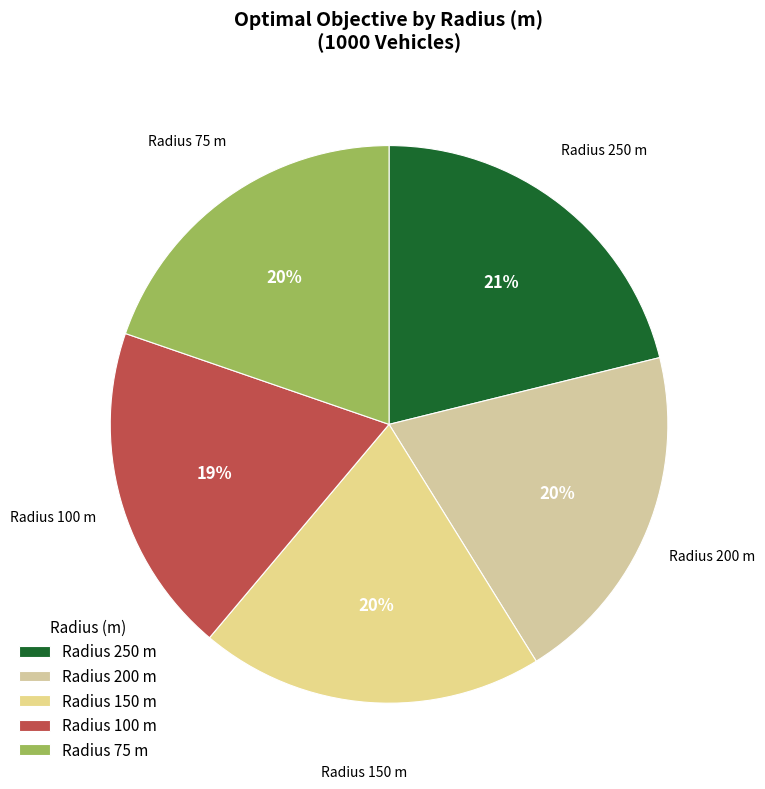

What is the largest slice in the pie chart?

Radius 250 m